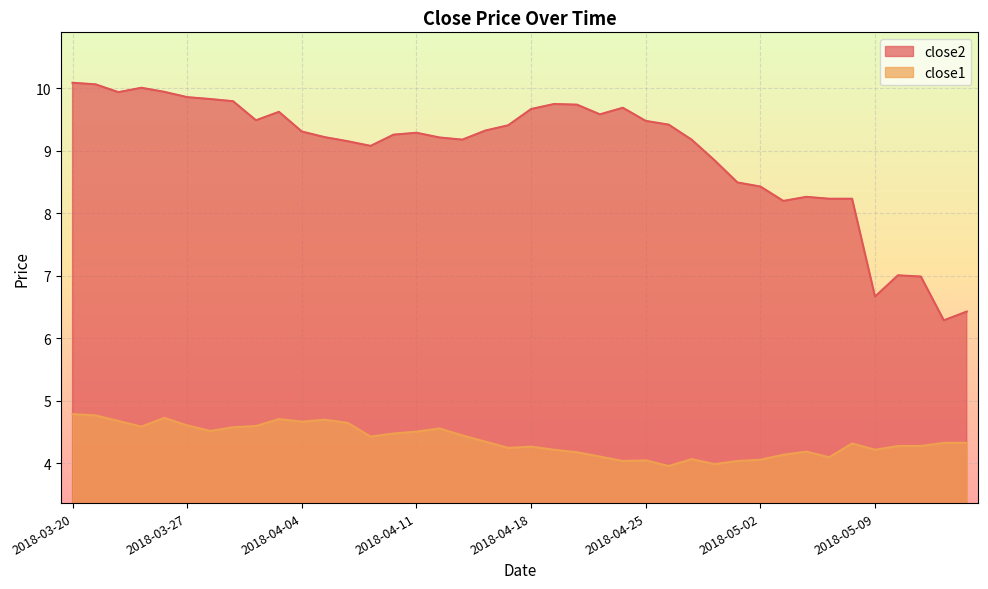

What is the difference between the maximum and second lowest values in the close2 series?

3.7